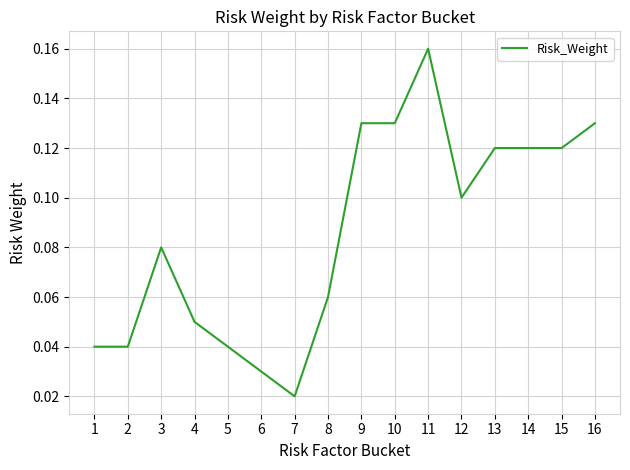

Is it true that the value at 15 is 0.1?

True